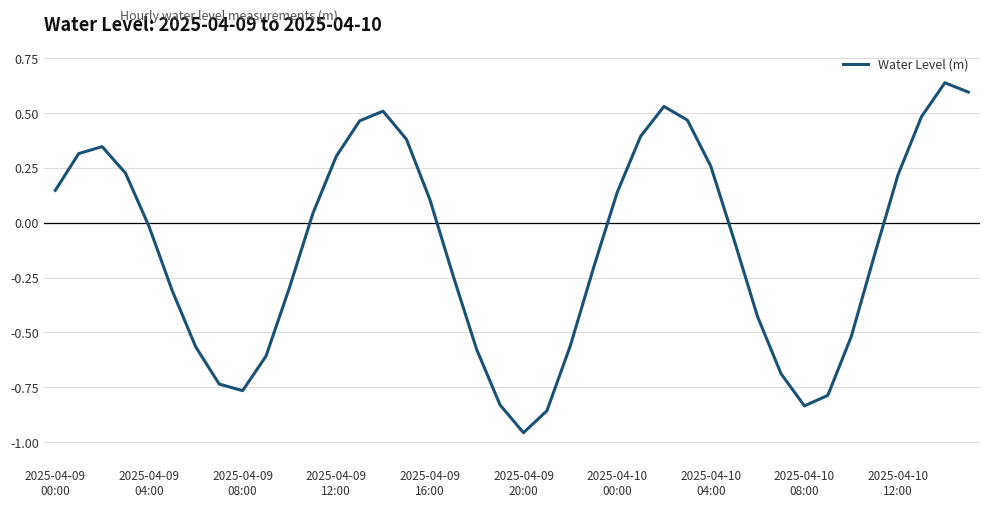

What is the difference between the maximum and minimum values?

1.6